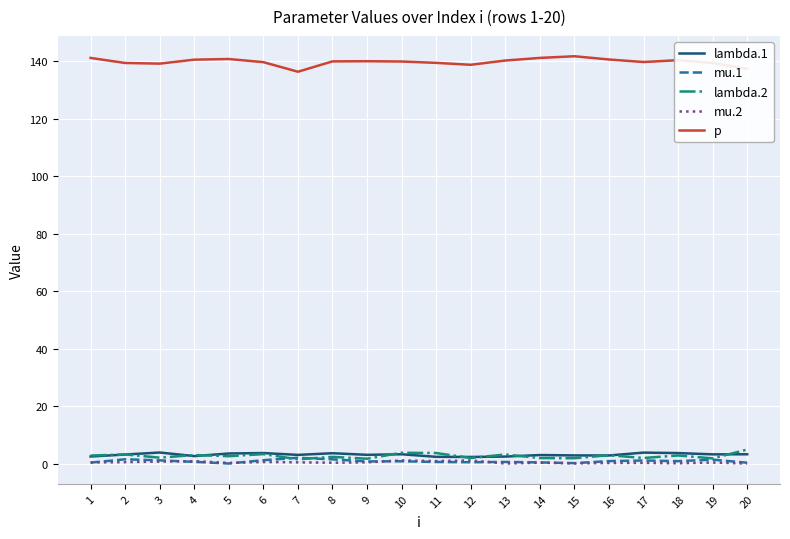

Which series has the largest total across all categories?

p